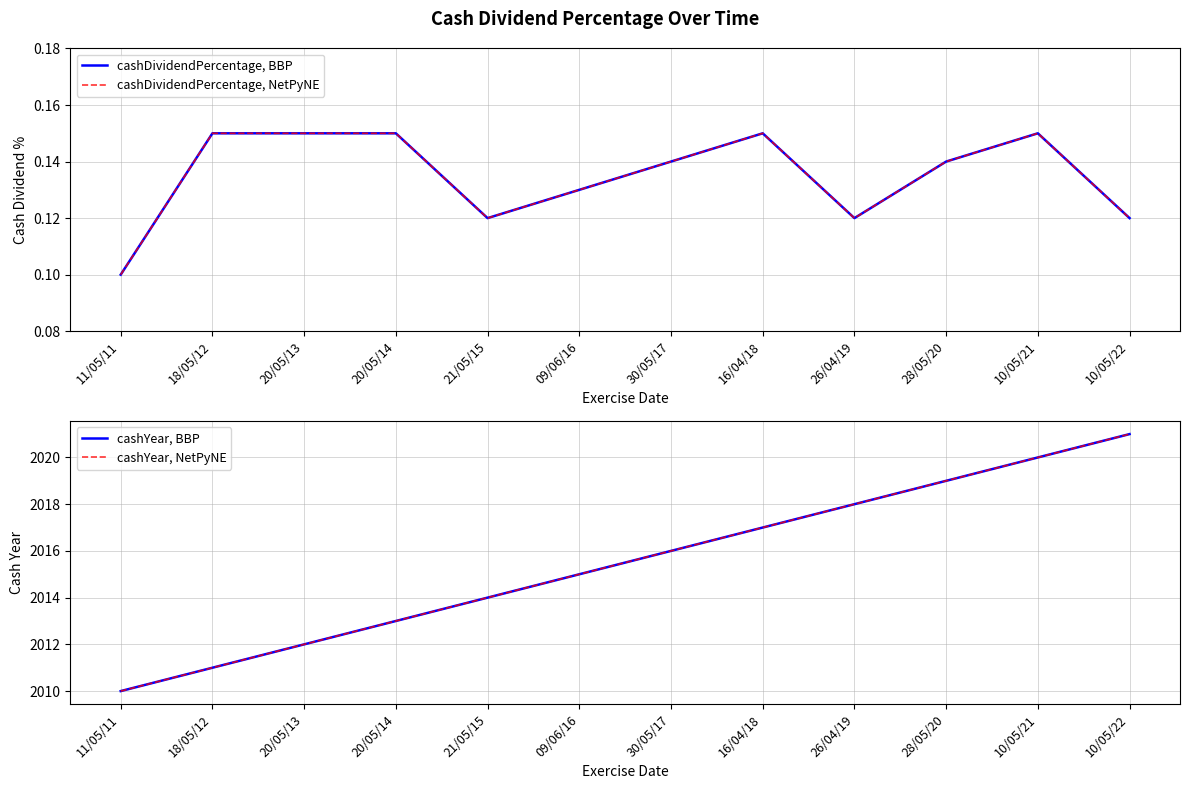

What is the sum of all cashYear, NetPyNE values?

24186.0